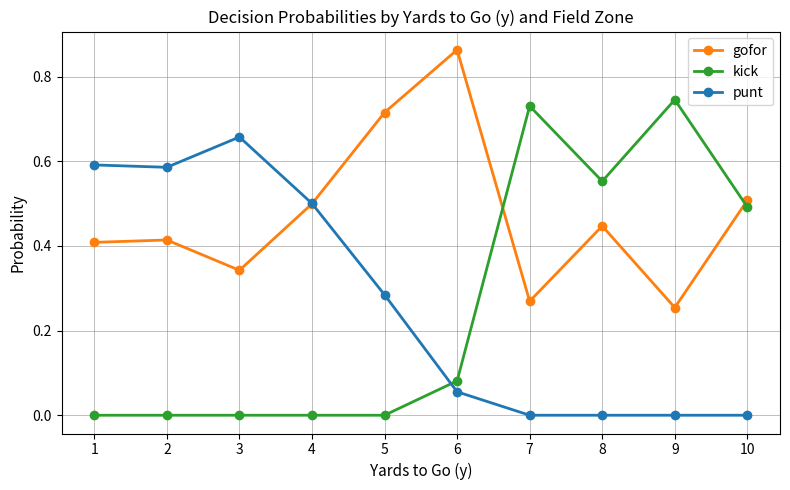

After their last crossing, which series has the higher values: gofor or kick?

gofor